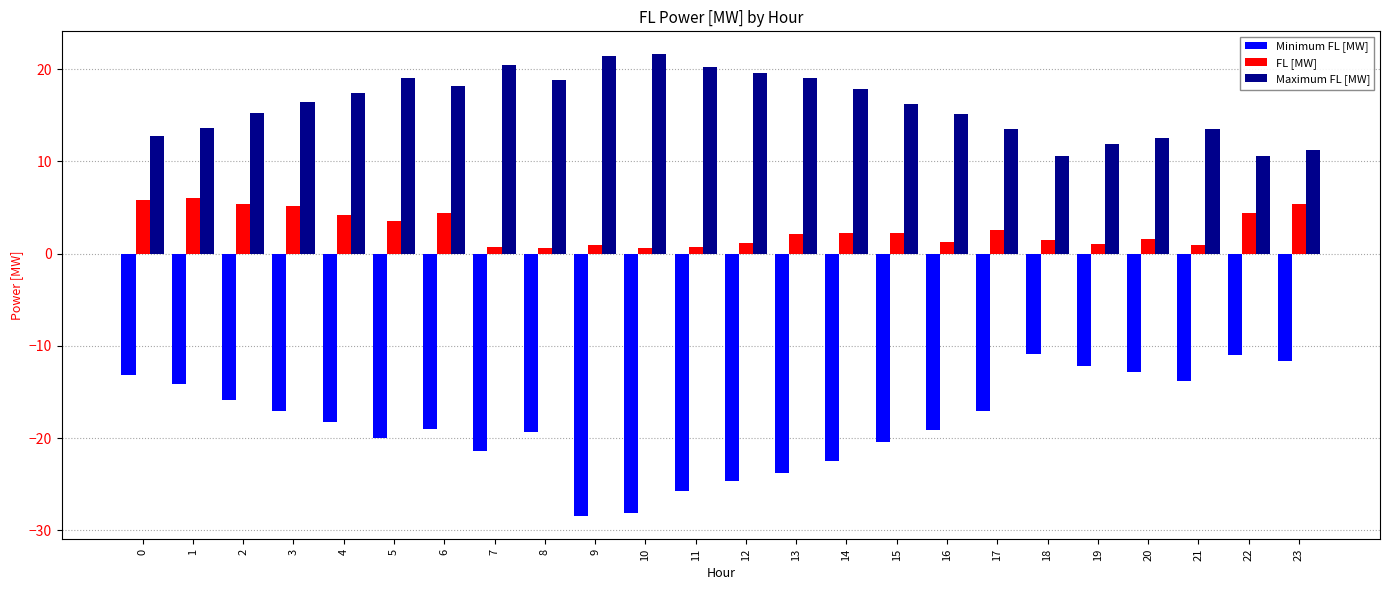

What is the total value across all series at 20?

1.3